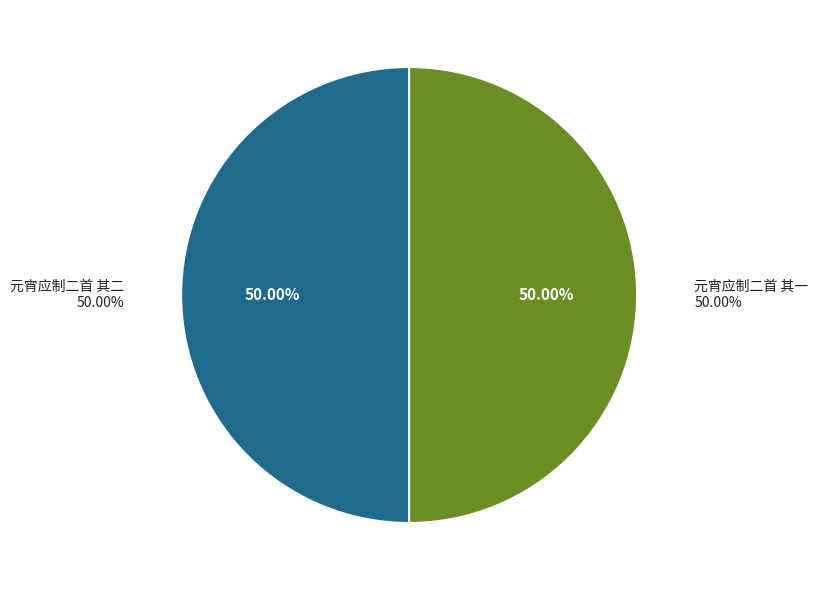

Does any single category account for the majority?

Yes